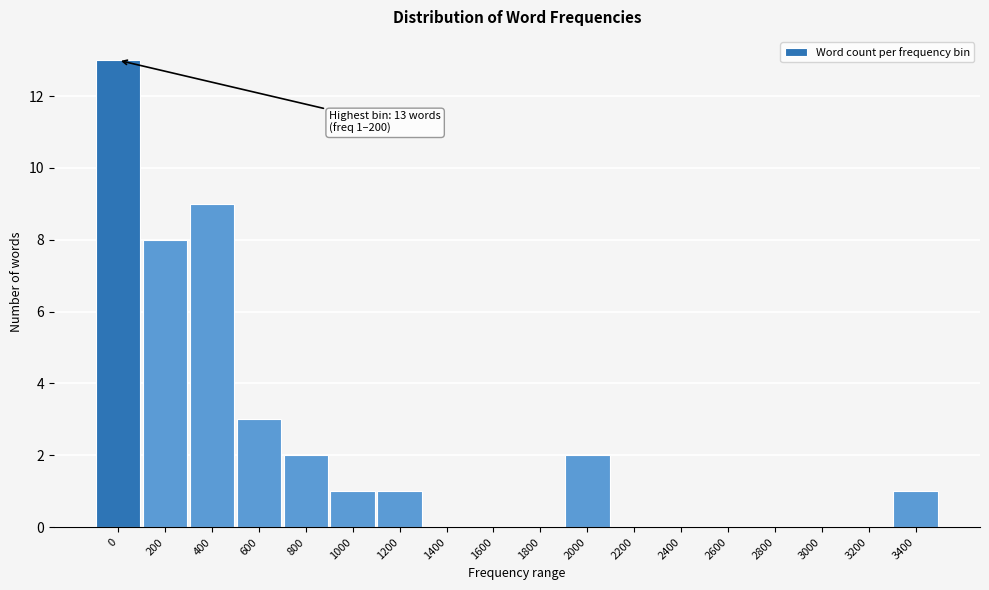

Where is the data nearest to the value 6?

200